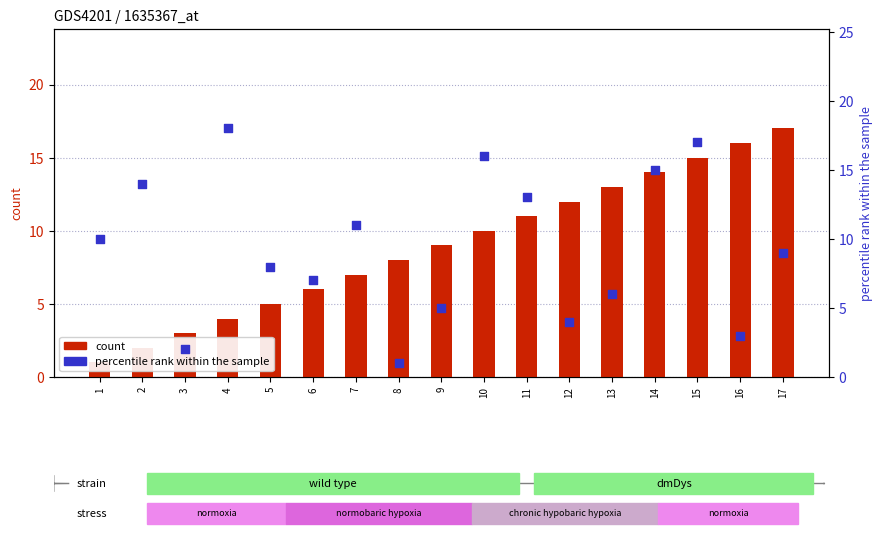

What is the total value across all series at 11?

24